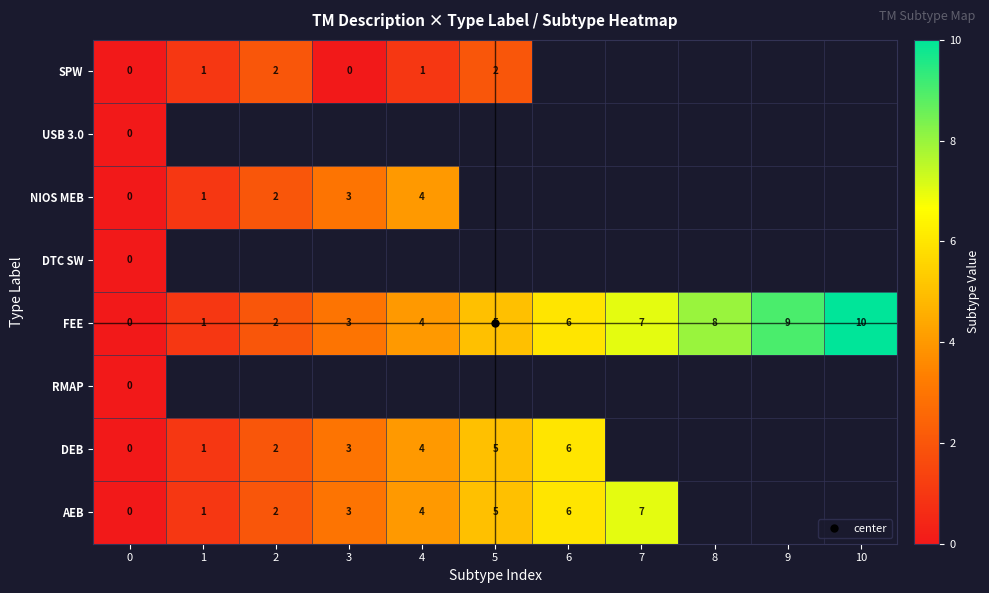

How many data points in FEE are less than 5?

5